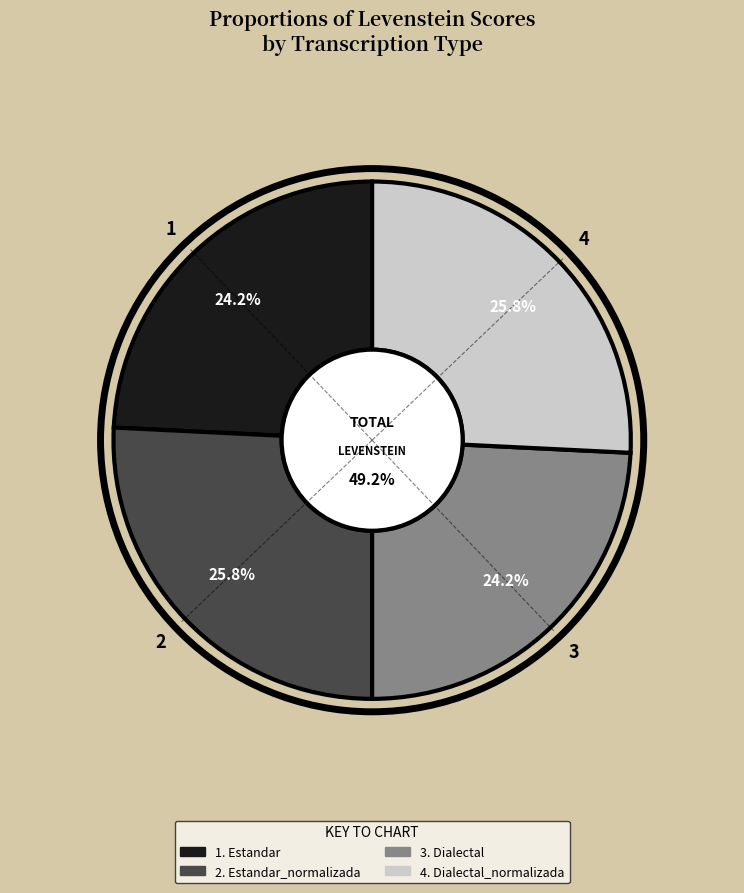

What percentage is the Dialectal_normalizada slice, to the nearest percent?

26%